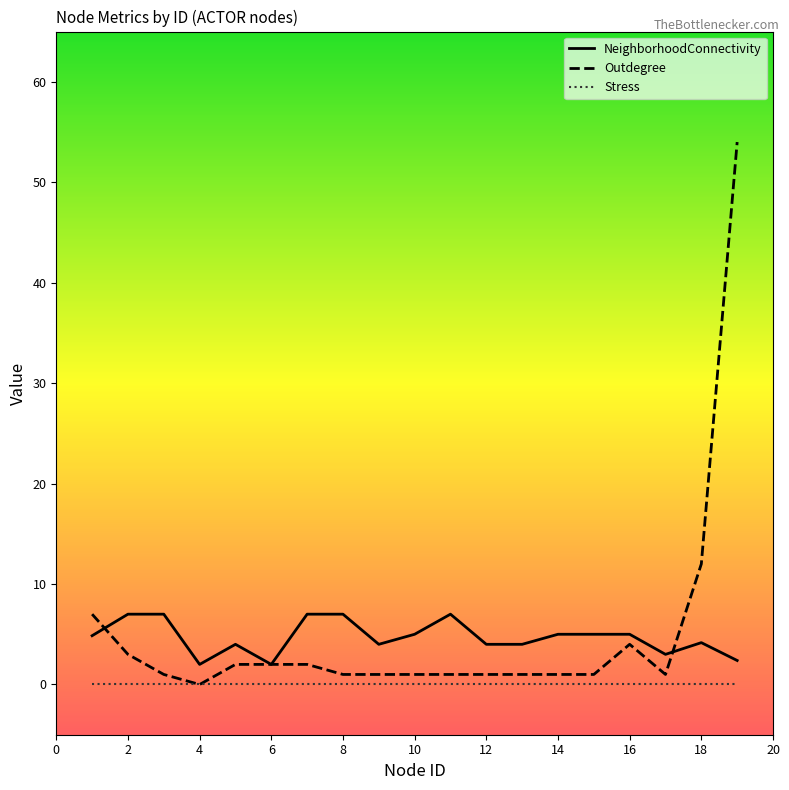

True or false: NeighborhoodConnectivity and Stress intersect in this chart.

False